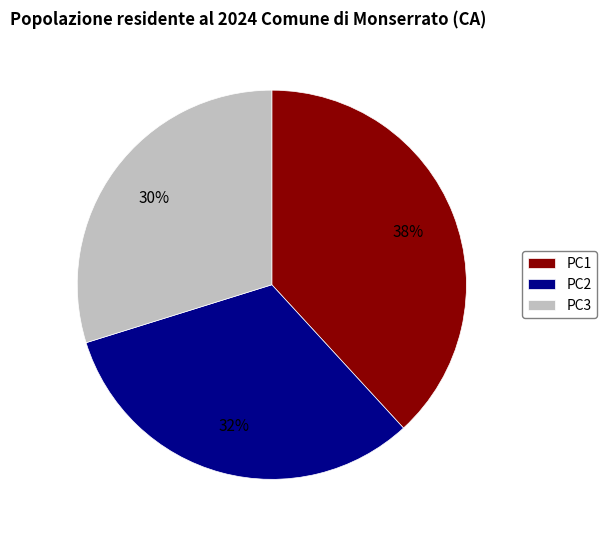

Which slice is the largest?

PC1